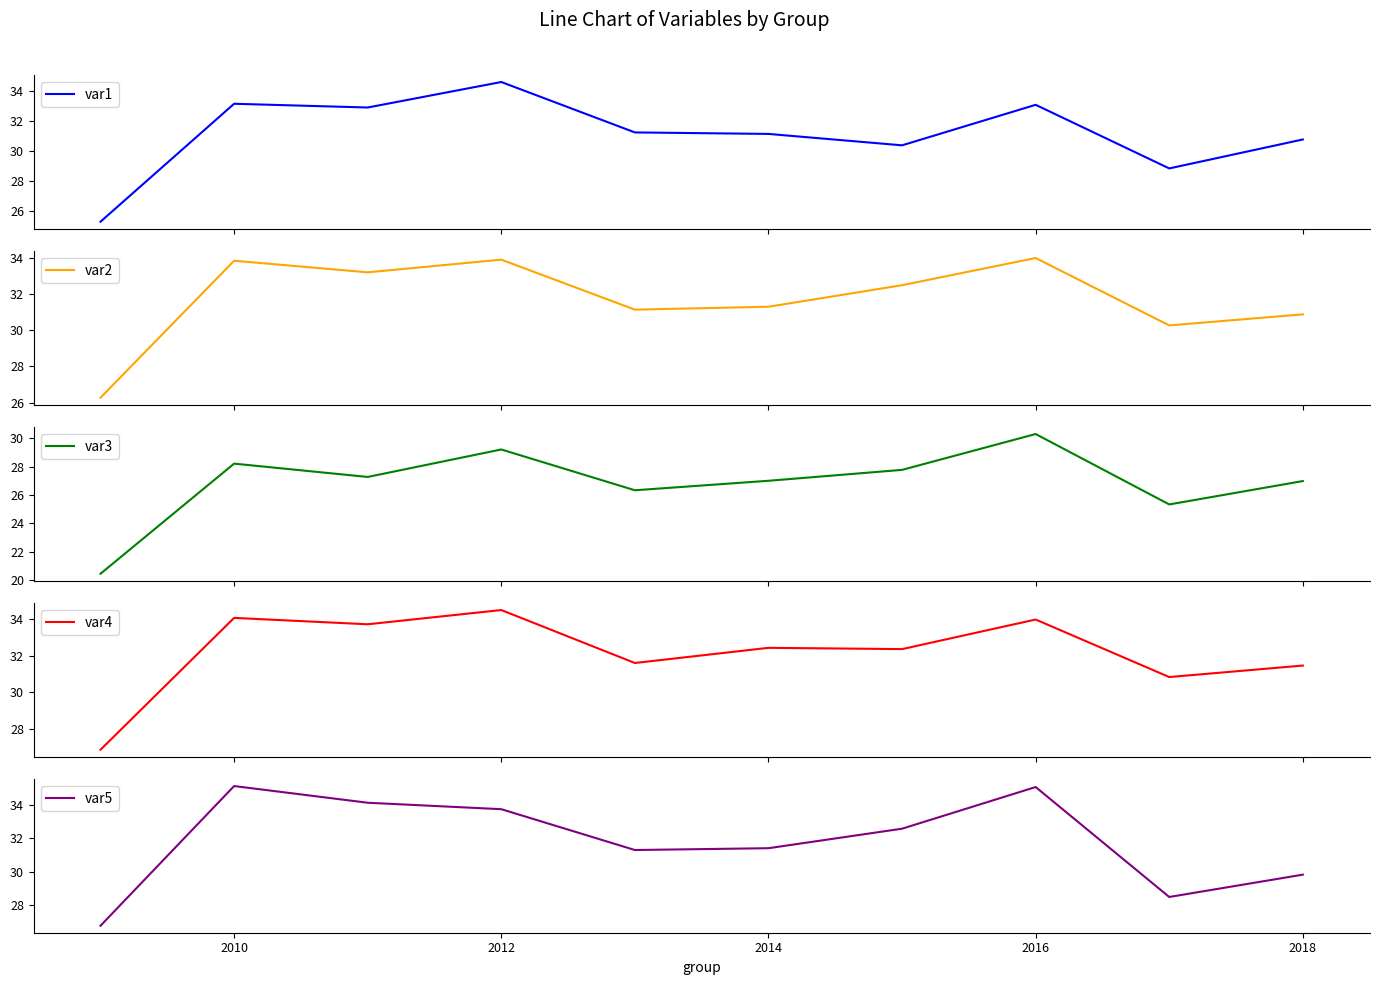

What is the sum of all var5 values?

318.5